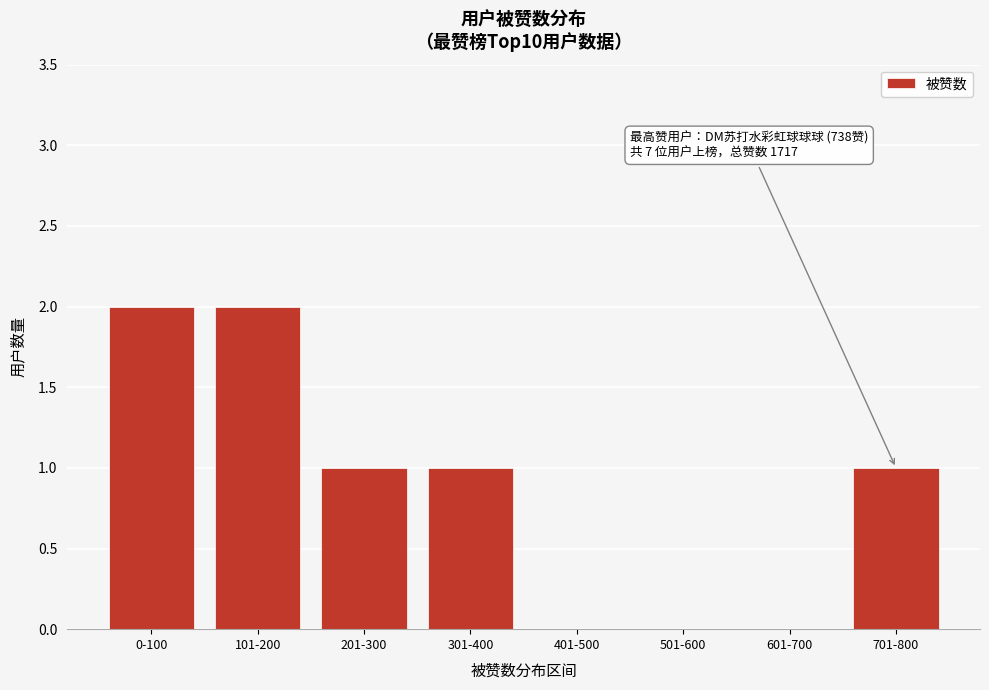

Reading left to right, list all the values displayed in this chart.

0-100=2	101-200=2	201-300=1	301-400=1	401-500=0	501-600=0	601-700=0	701-800=1